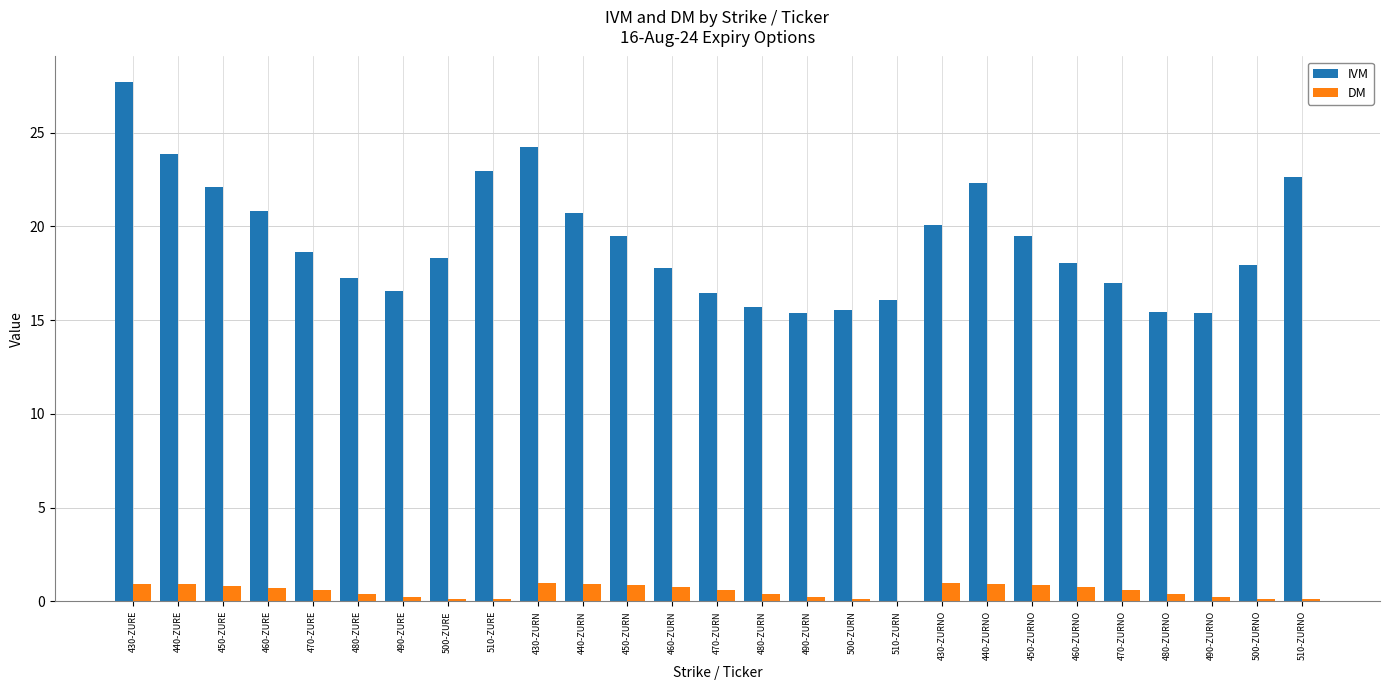

Which category has the highest value across all series?

430-ZURE